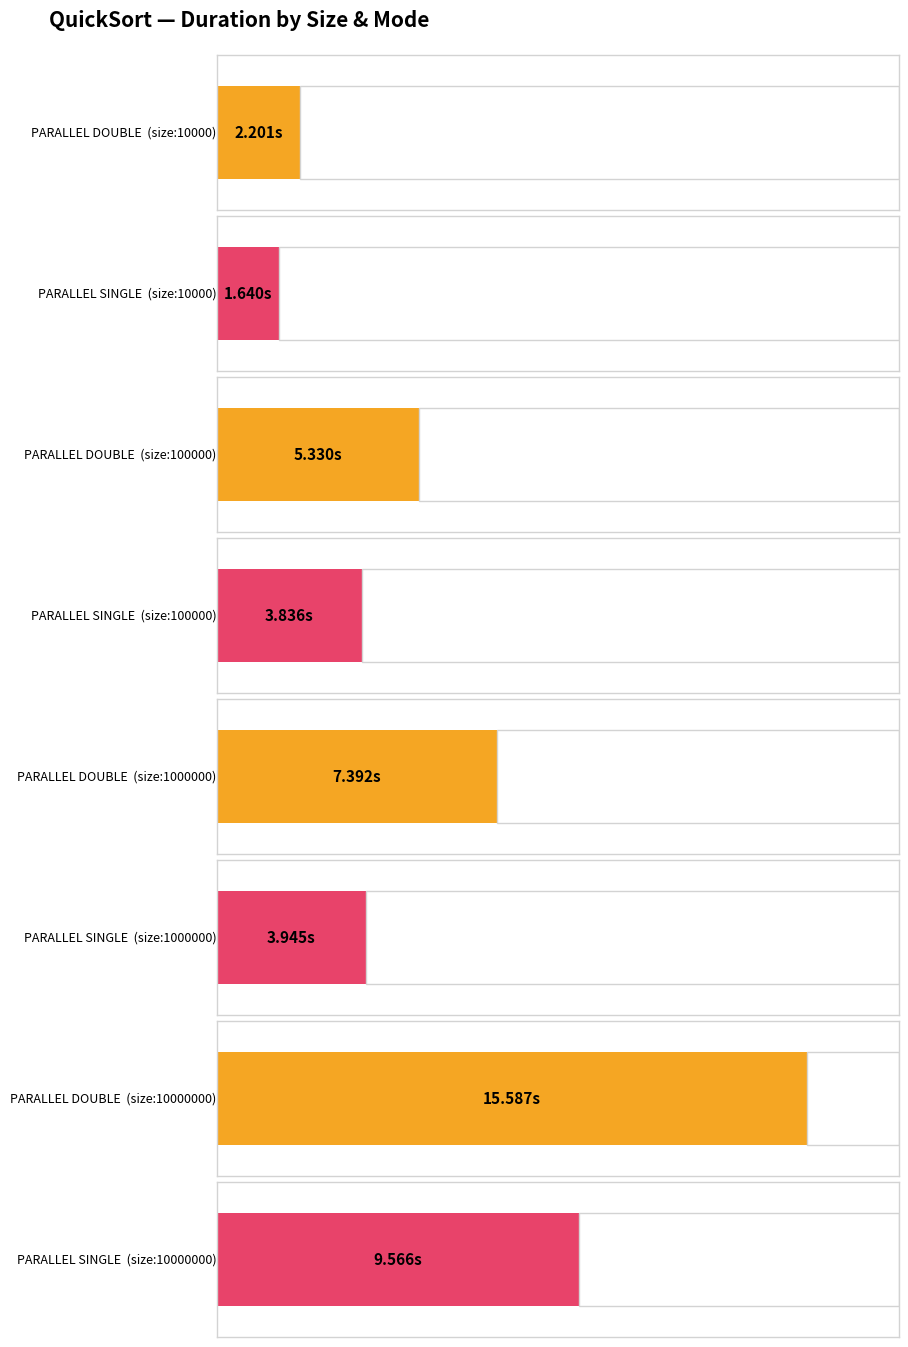

What is the difference between the highest and lowest values at size:10000000?

6.0